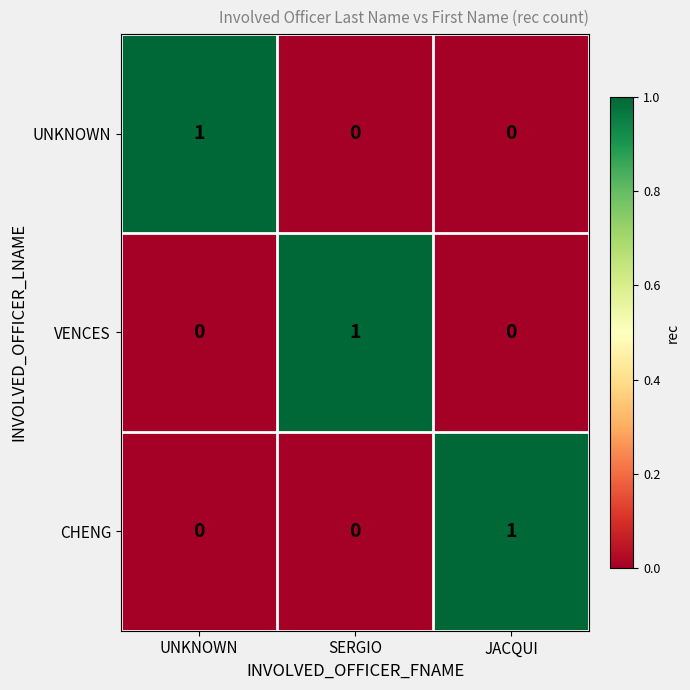

At how many categories does at least one series exceed 0?

3